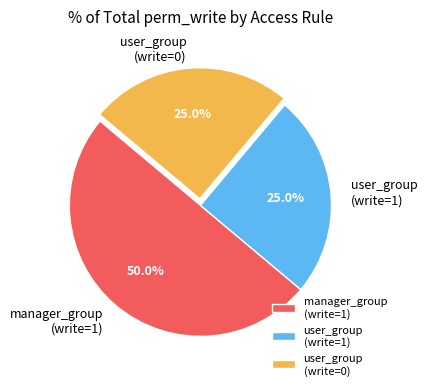

Combined, do user_group (write=1) and manager_group (write=1) account for over 50%?

Yes